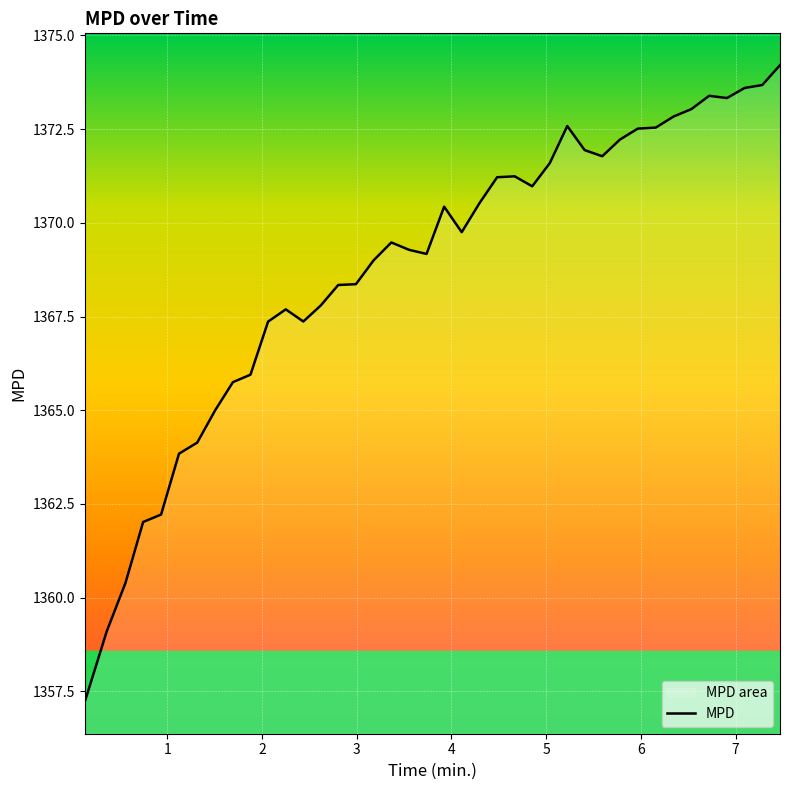

What is the average value?

1368.8